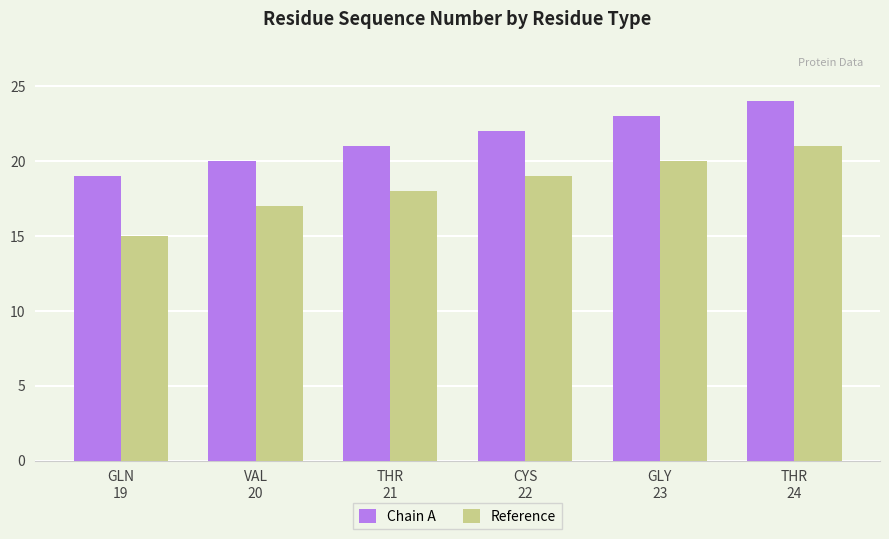

What is the label of the 6th bar from the right?

GLN
19